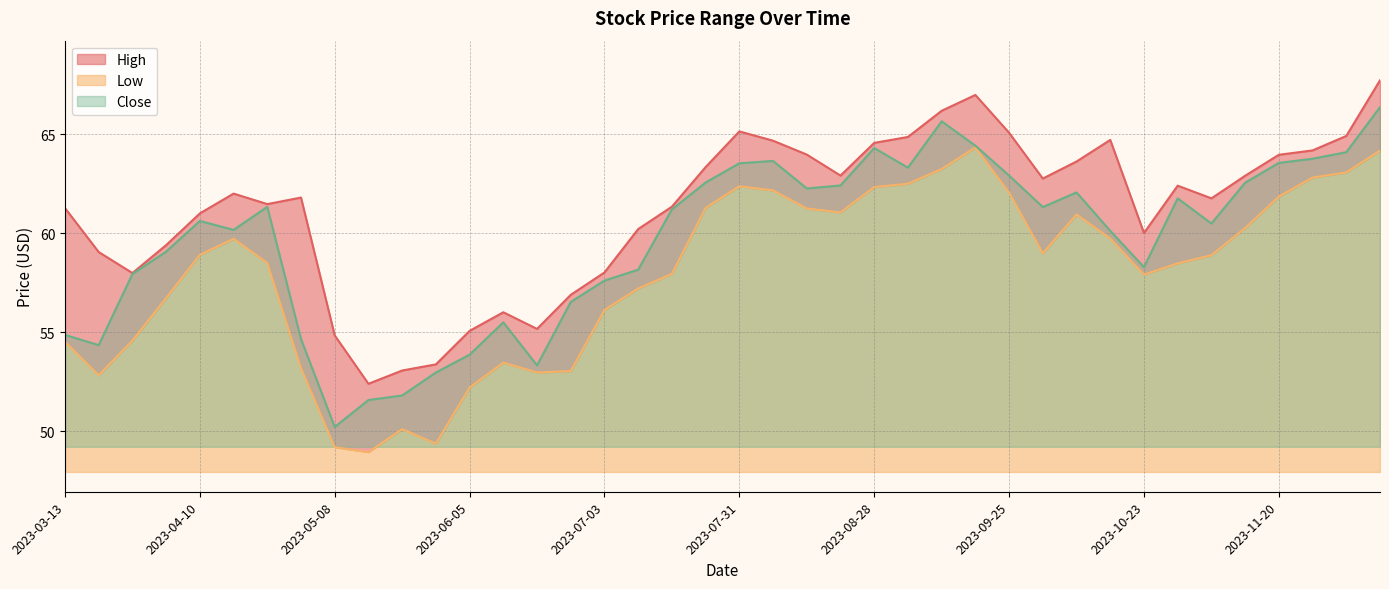

True or false: High_line has a value of 63.6 at 30.

True